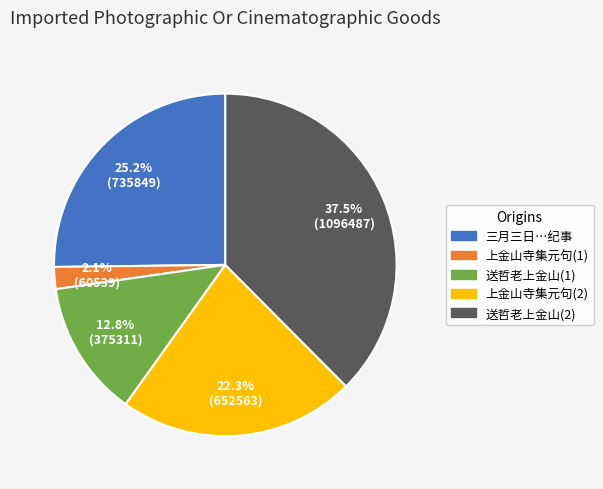

To the nearest percent, what is the difference between the largest and smallest slice percentages?

35%